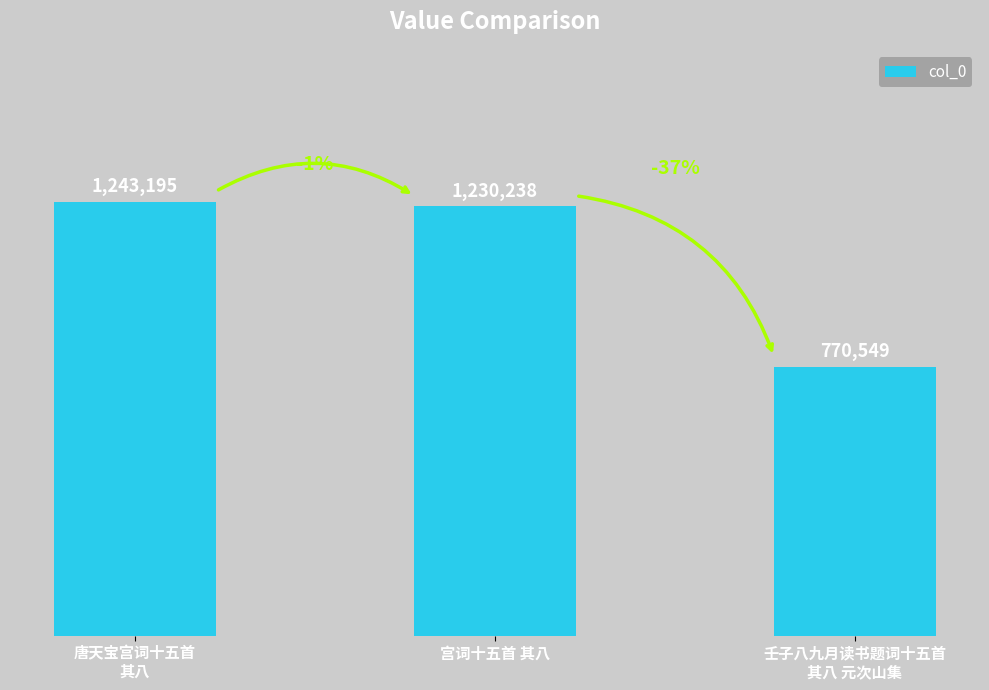

At which label is the value closest to 1006872?

宫词十五首 其八